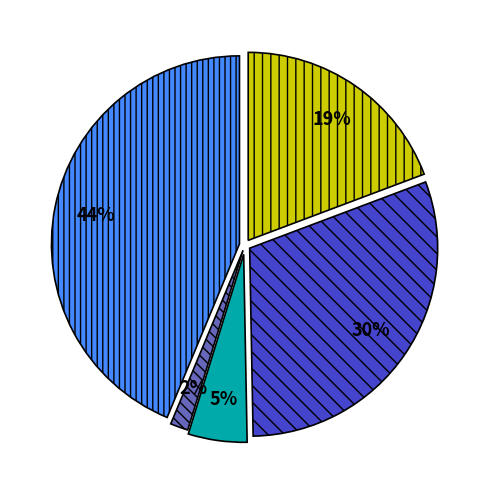

Does any single category account for the majority?

No